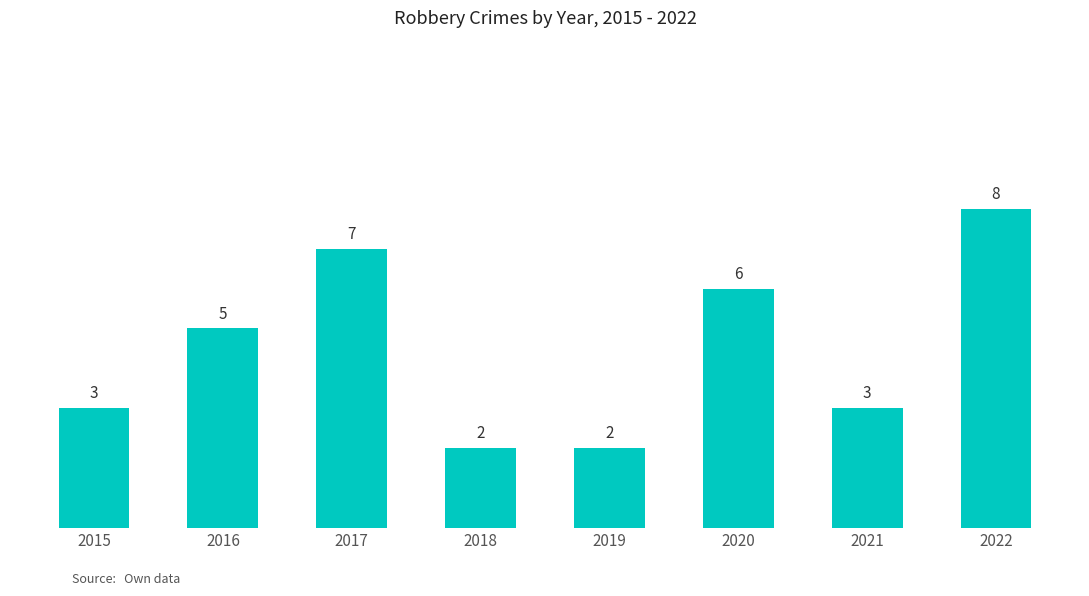

True or false: the data shows 8 at 2022.

True